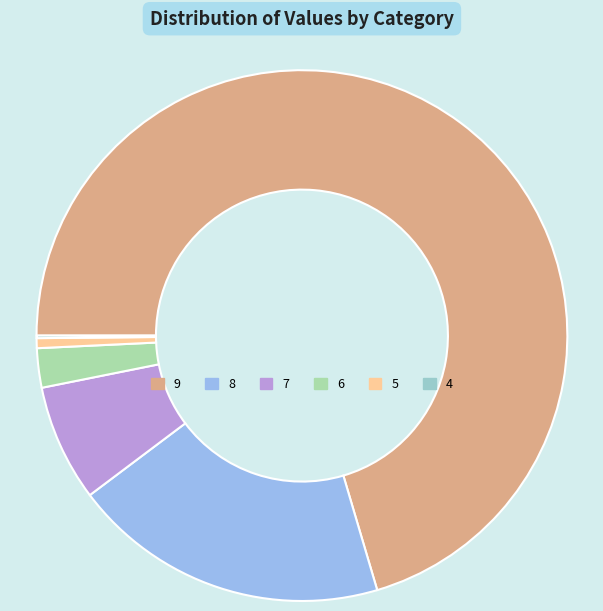

What is the largest slice in the pie chart?

9